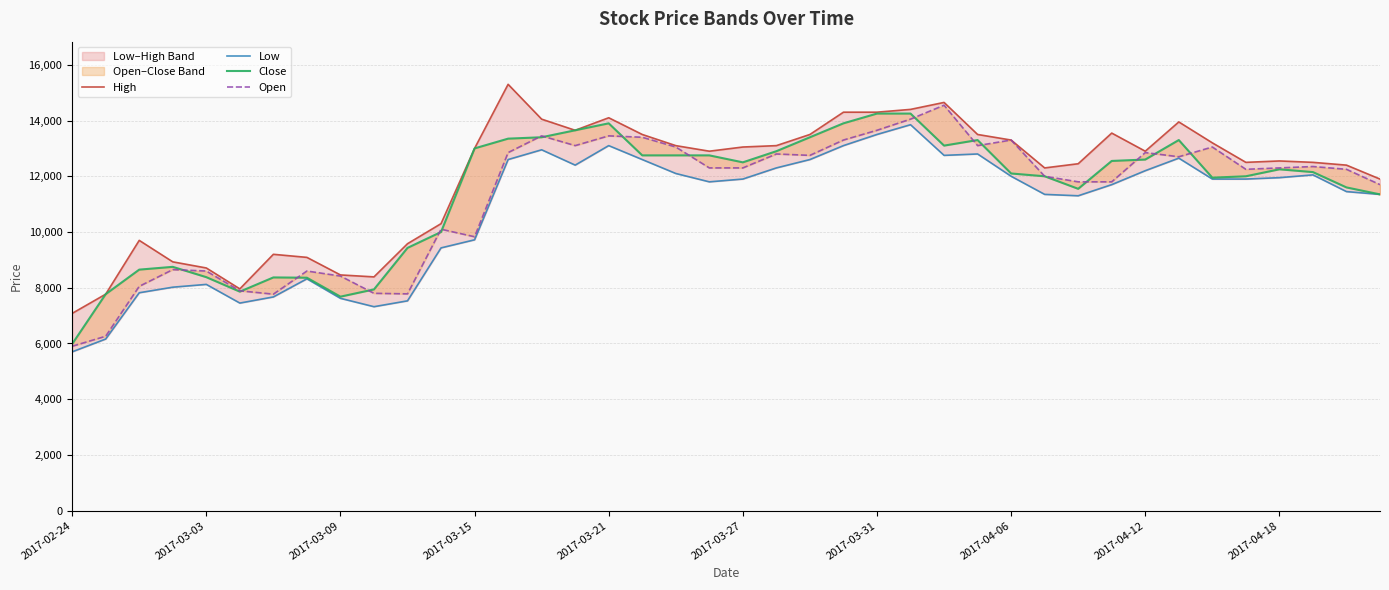

True or false: High has more than 0 interior local peaks.

True